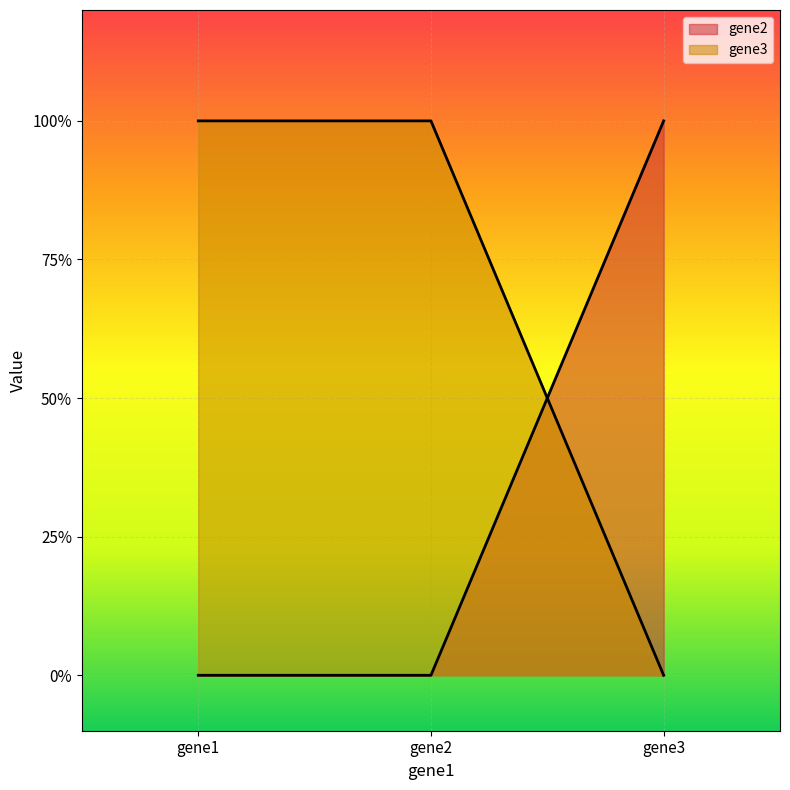

What is the sum of the gene3 values at gene3 and gene2?

1